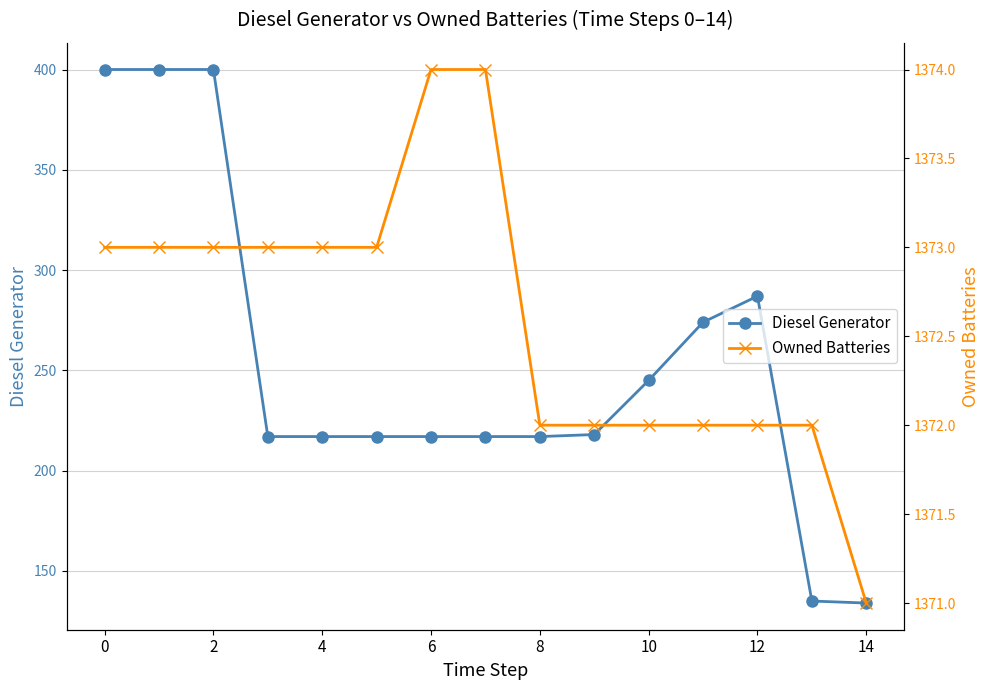

List the series in order of their peak value, highest first.

Owned Batteries, Diesel Generator